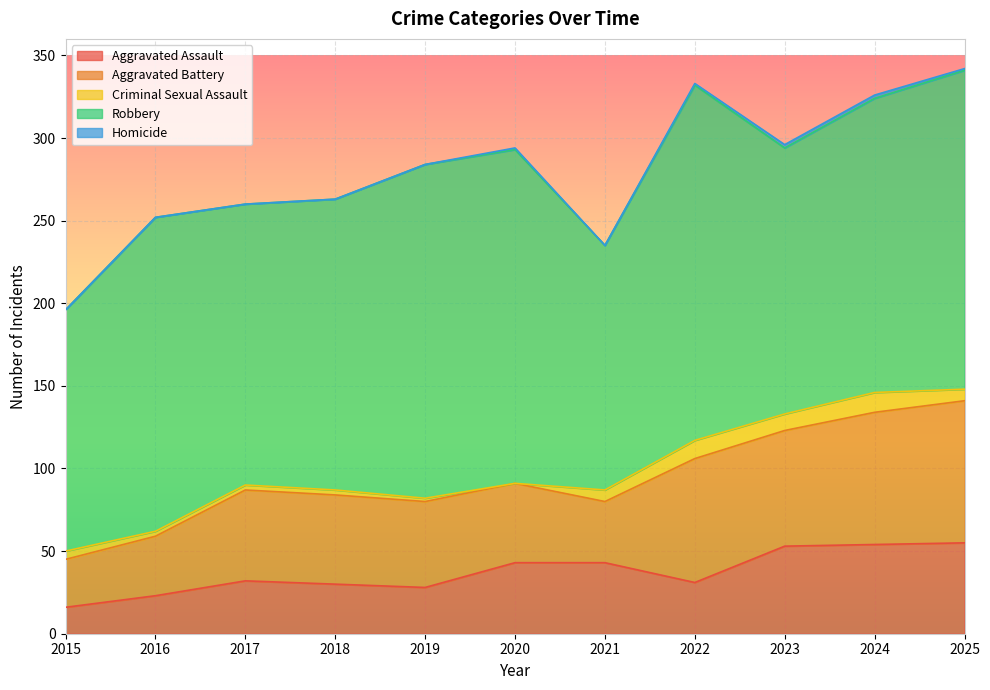

What is the difference between the highest and lowest values at 2025?

192